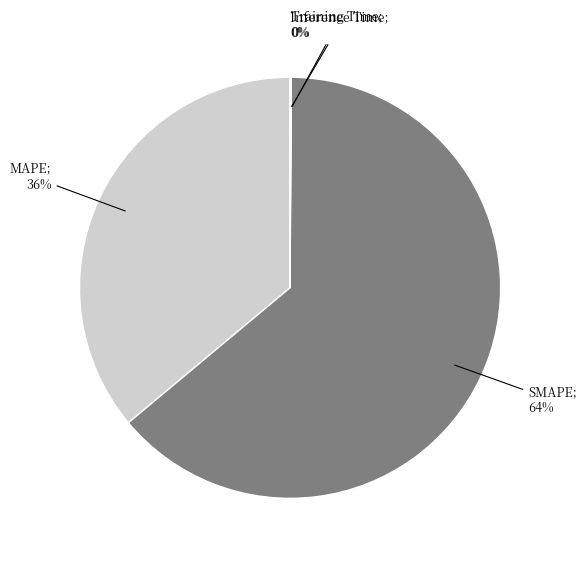

To the nearest percent, what is the average slice percentage?

25%